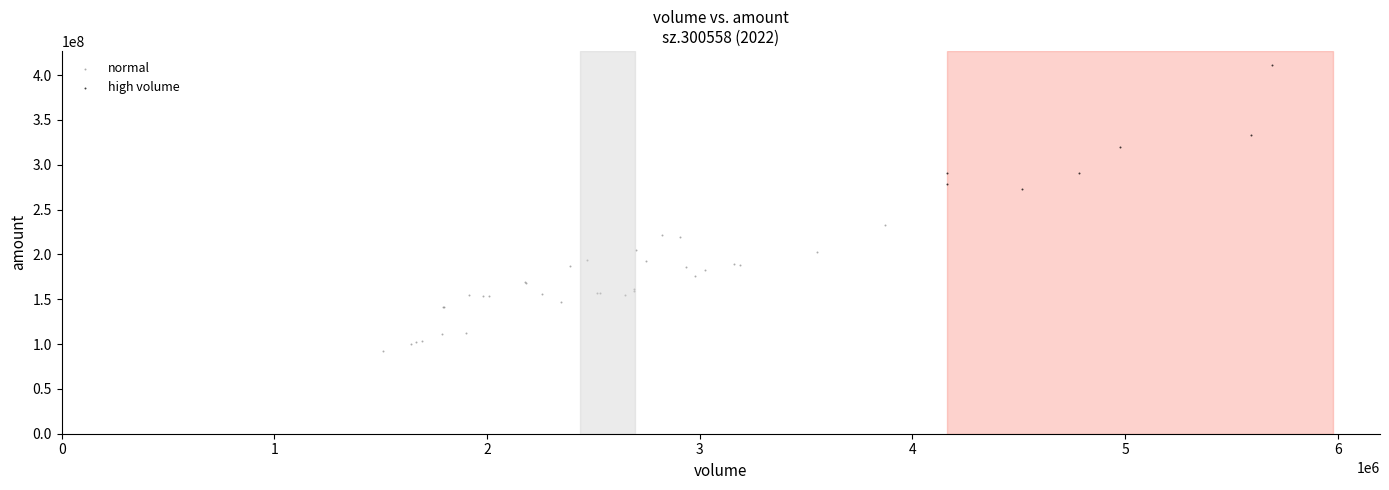

Which series reaches the minimum Y coordinate?

normal